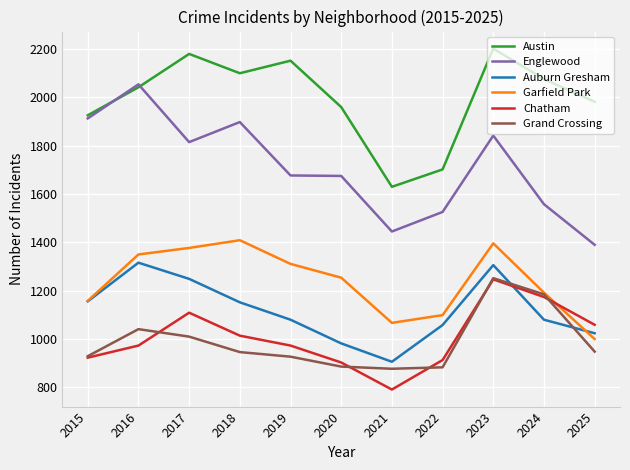

What is the sum of all Grand Crossing values?

10884